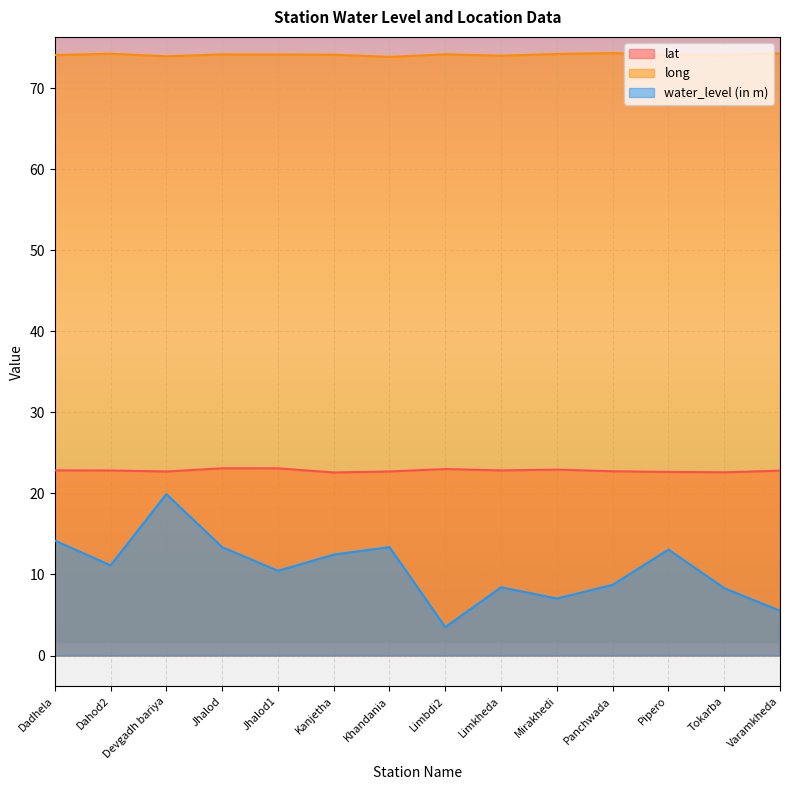

Which series has the largest total across all categories?

long